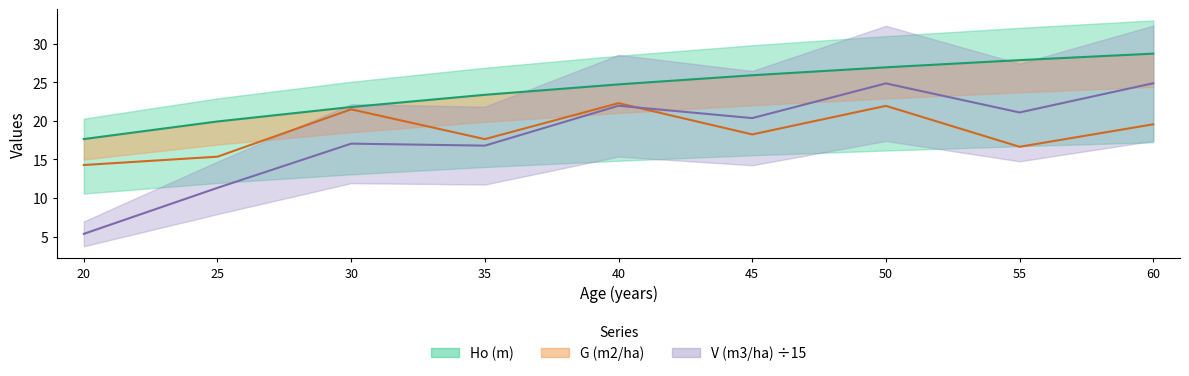

How many lines are shown in the chart?

3